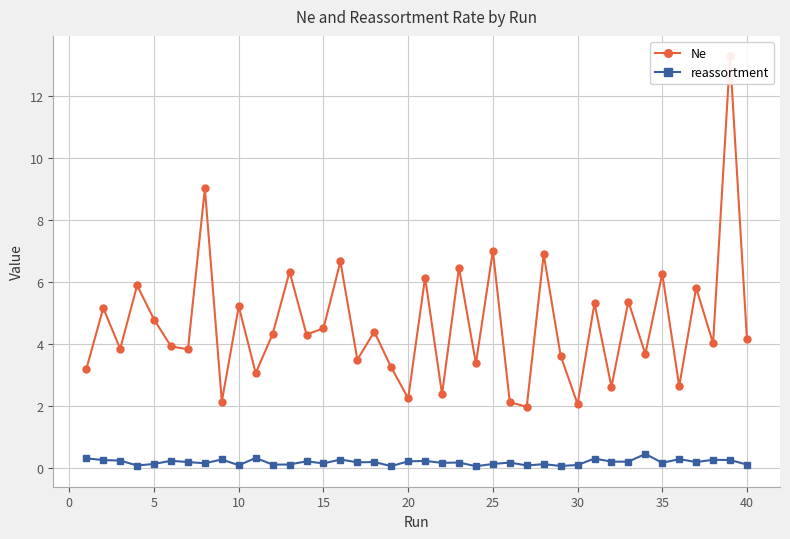

True or false: reassortment and Ne cross at least once.

False